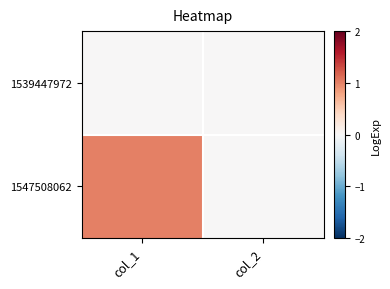

Reading right to left, what are all the values shown in this chart?

1539447972: col_2=0	col_1=0
1547508062: col_2=0	col_1=1